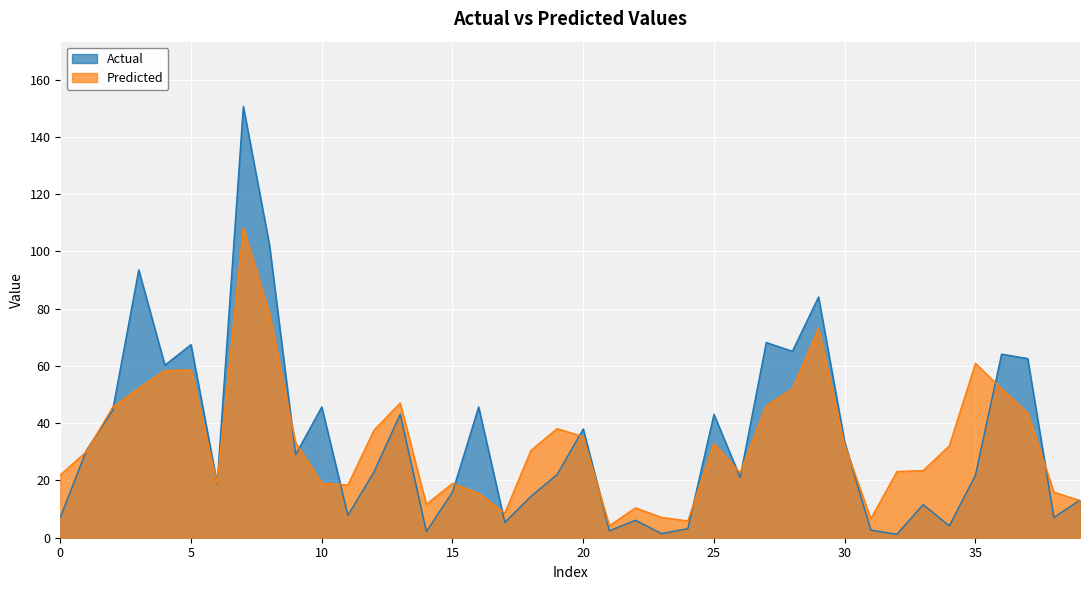

Which series has the widest spread of values?

Actual